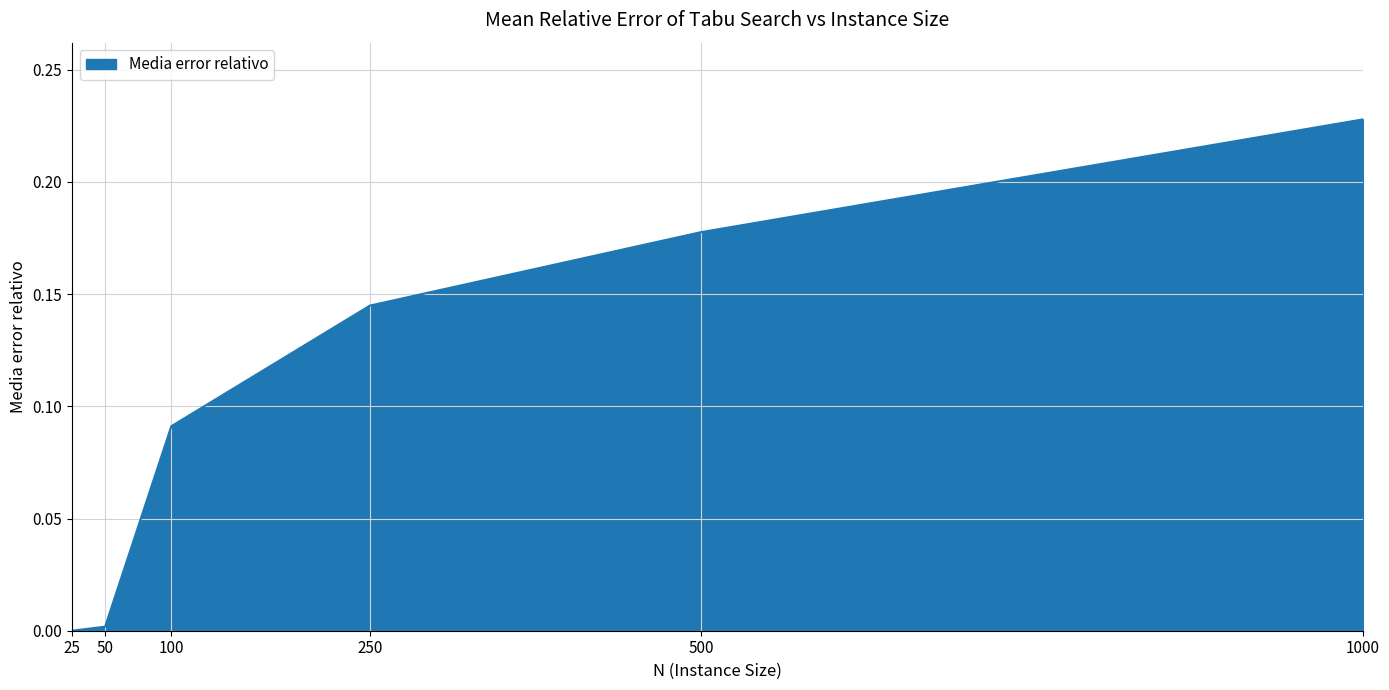

At which category does the chart reach its peak across all series?

1000